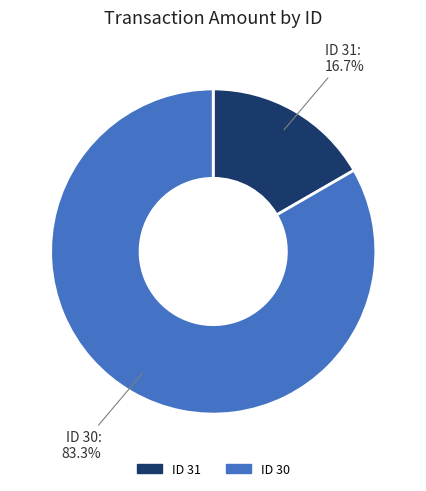

Is there a majority slice in this chart?

Yes